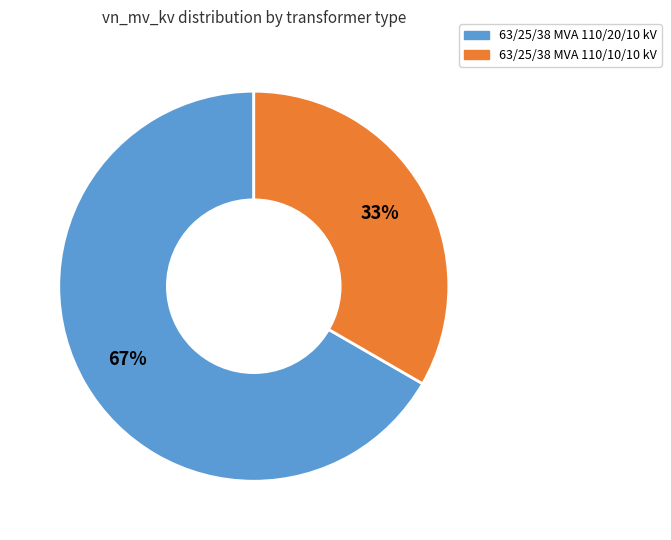

Which has a higher value, 63/25/38 MVA 110/10/10 kV or 63/25/38 MVA 110/20/10 kV?

63/25/38 MVA 110/20/10 kV